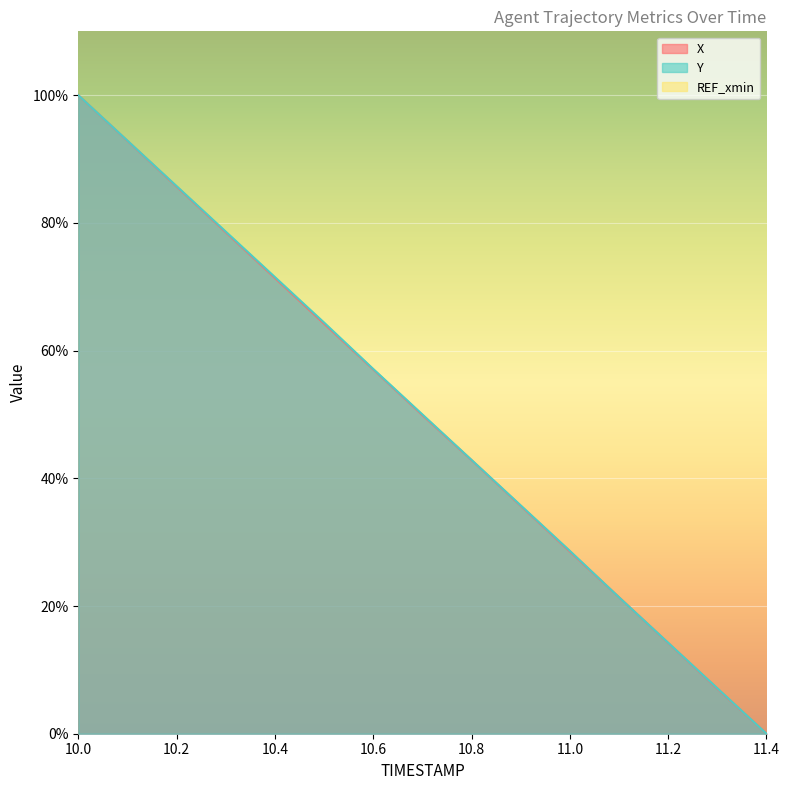

At which label is X closest to 50?

10.7